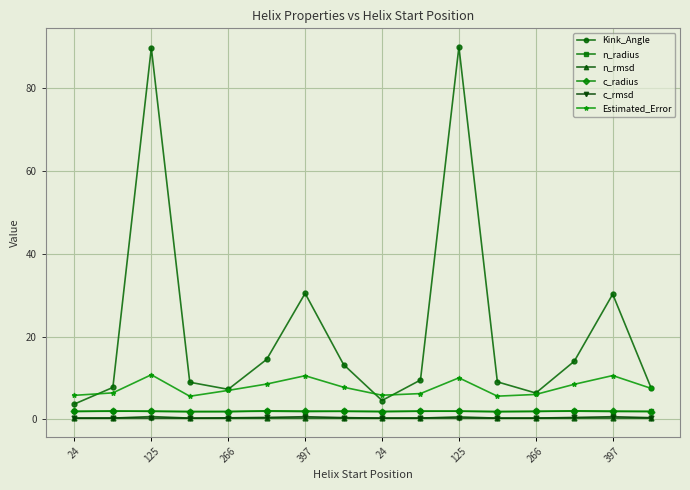

What are all the series names shown in the legend?

Kink_Angle, n_radius, n_rmsd, c_radius, c_rmsd, Estimated_Error